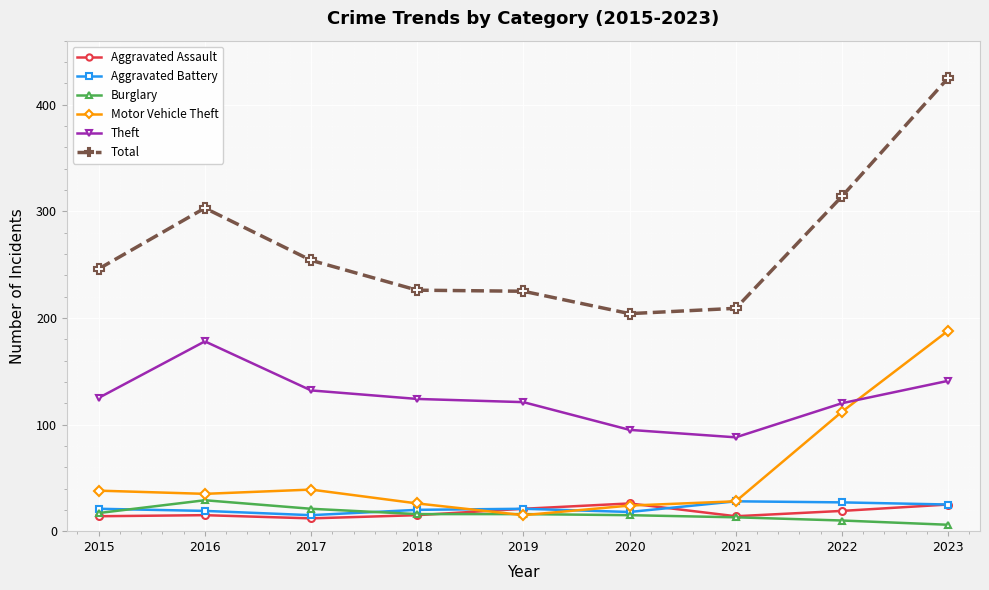

Between 2018 and 2022, which series saw the biggest shift?

Total